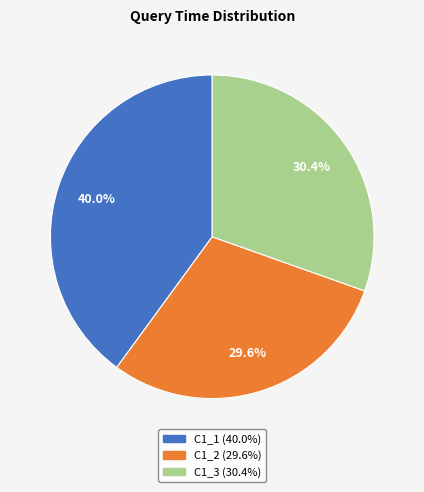

Is there any slice that represents more than half of the pie?

No